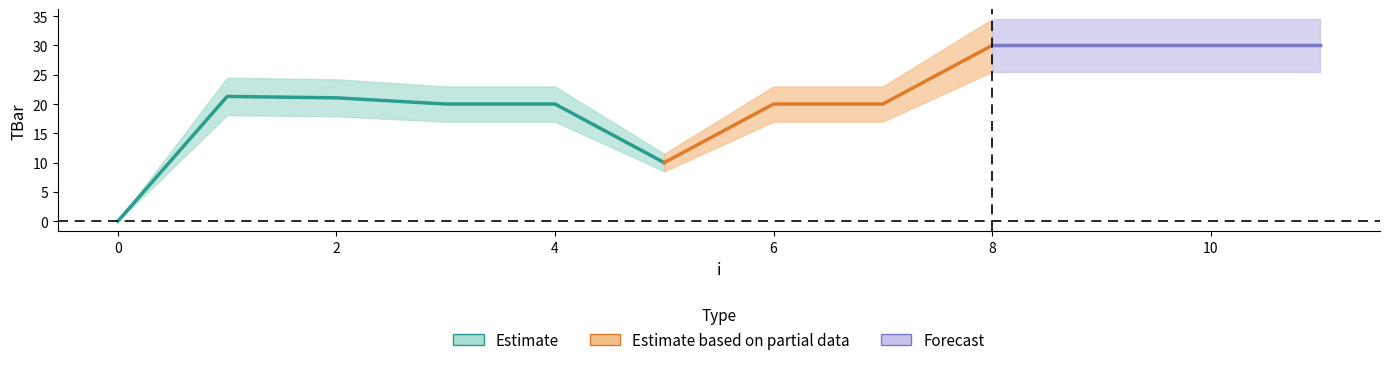

What is the difference between the second highest and second lowest values?

20.0